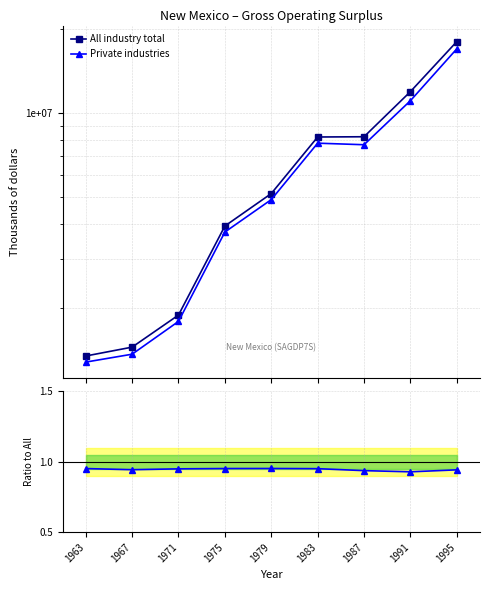

In Private / All, how many points are higher than both neighbors (excluding endpoints)?

1